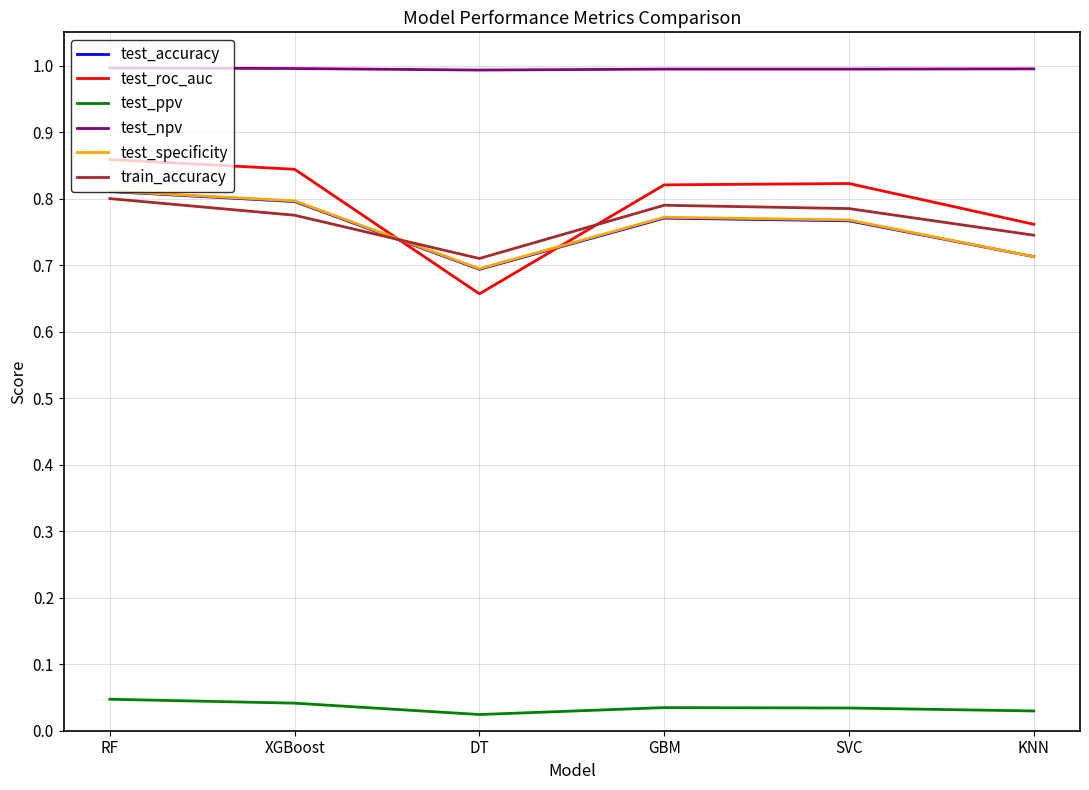

What is the total value across all series at SVC?

4.2